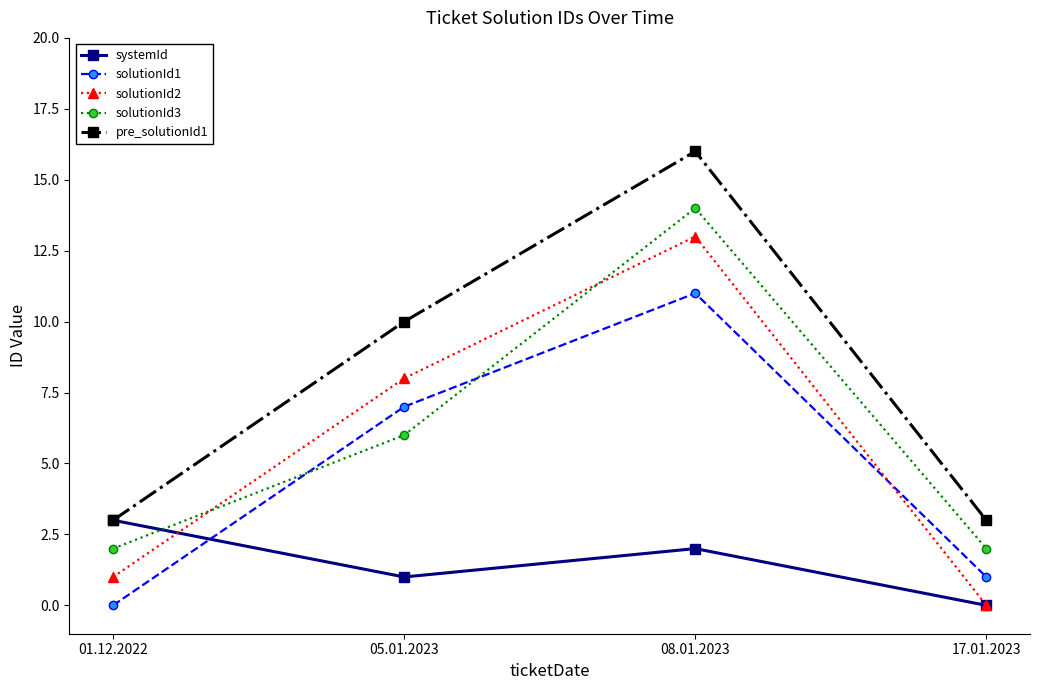

Where is solutionId3 nearest to the value 8?

05.01.2023